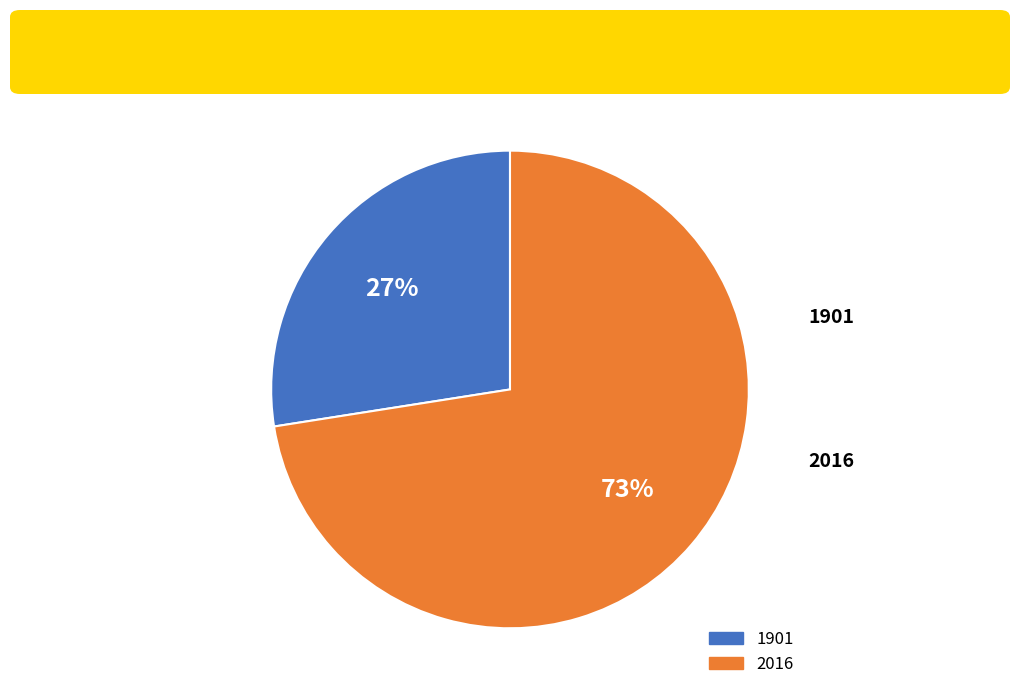

Is it true that 2016 is 73% of the pie?

True